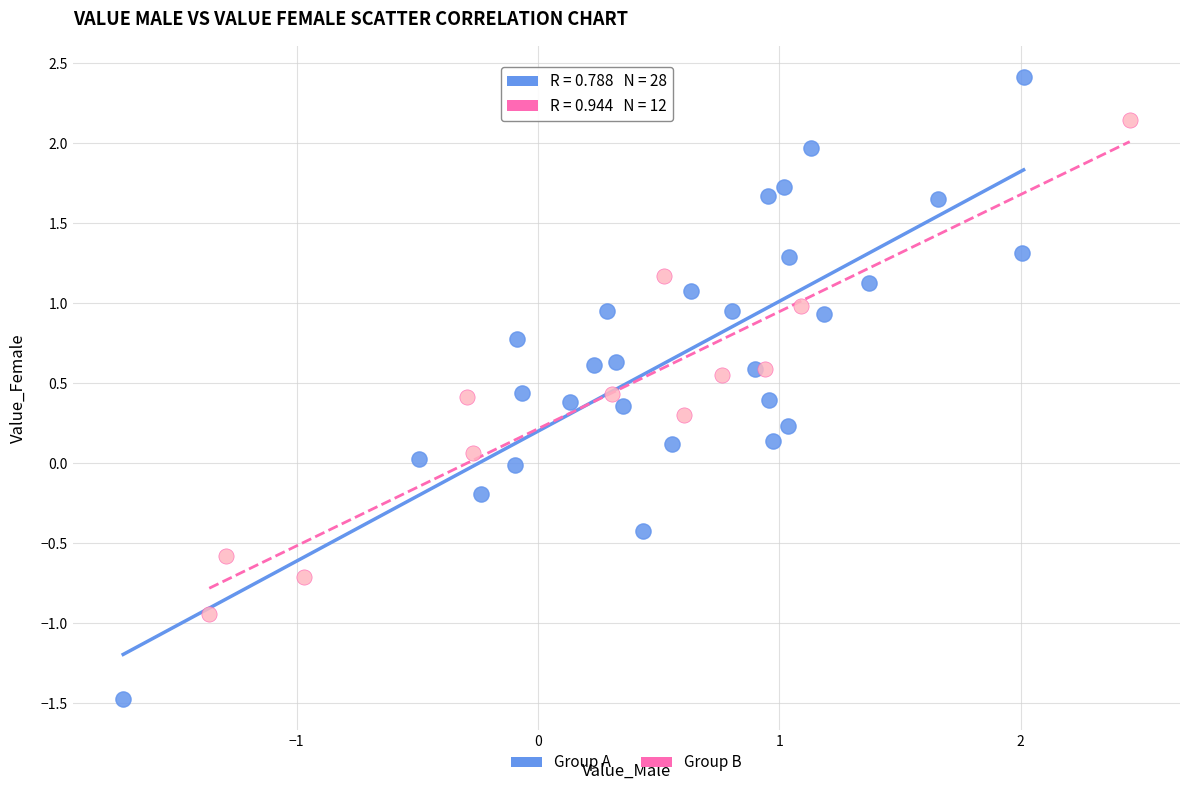

Which series reaches the minimum Y coordinate?

Group A